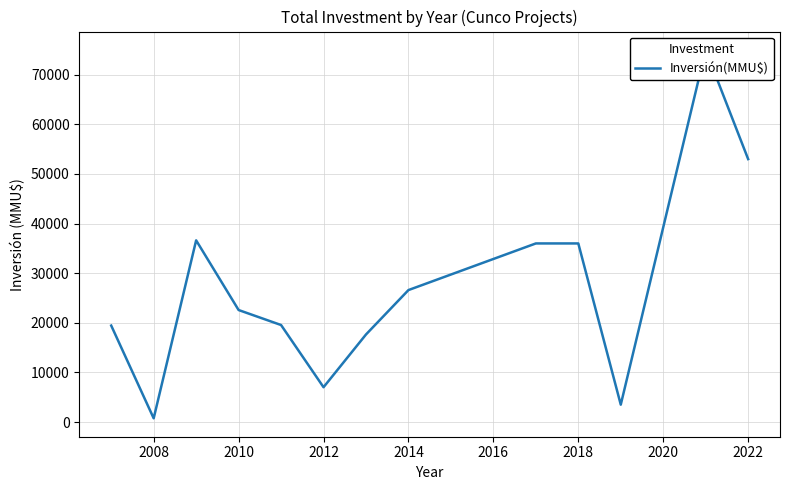

How many data points are above 22577?

6